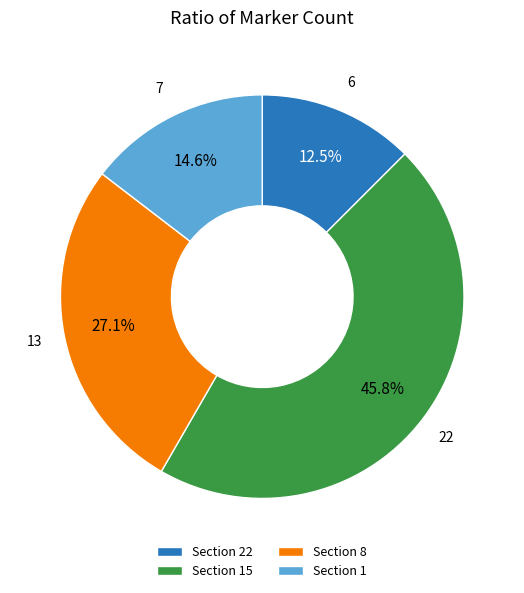

How many slices are in this pie chart?

4